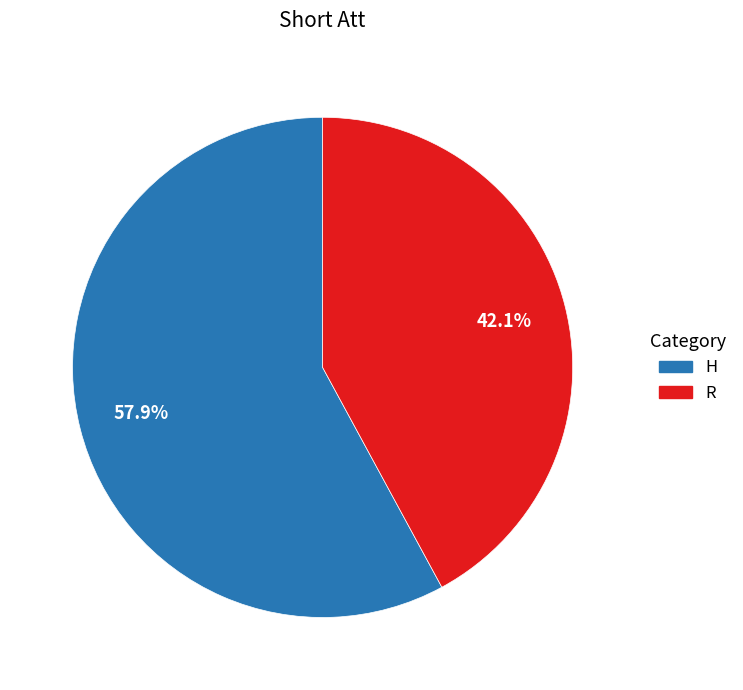

Approximately how many times larger is the value at R compared to H?

0.7